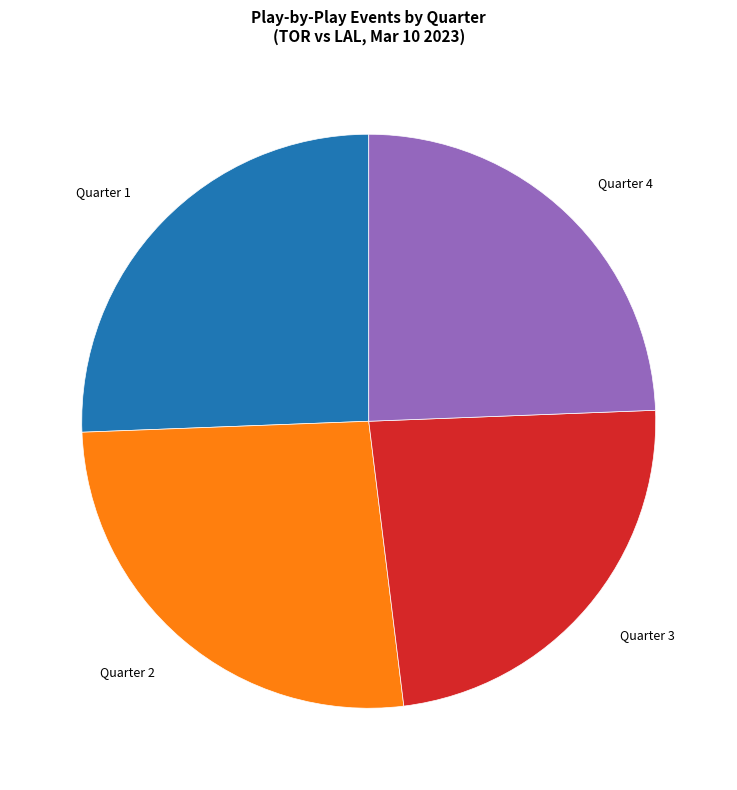

Is there any slice that represents more than half of the pie?

No